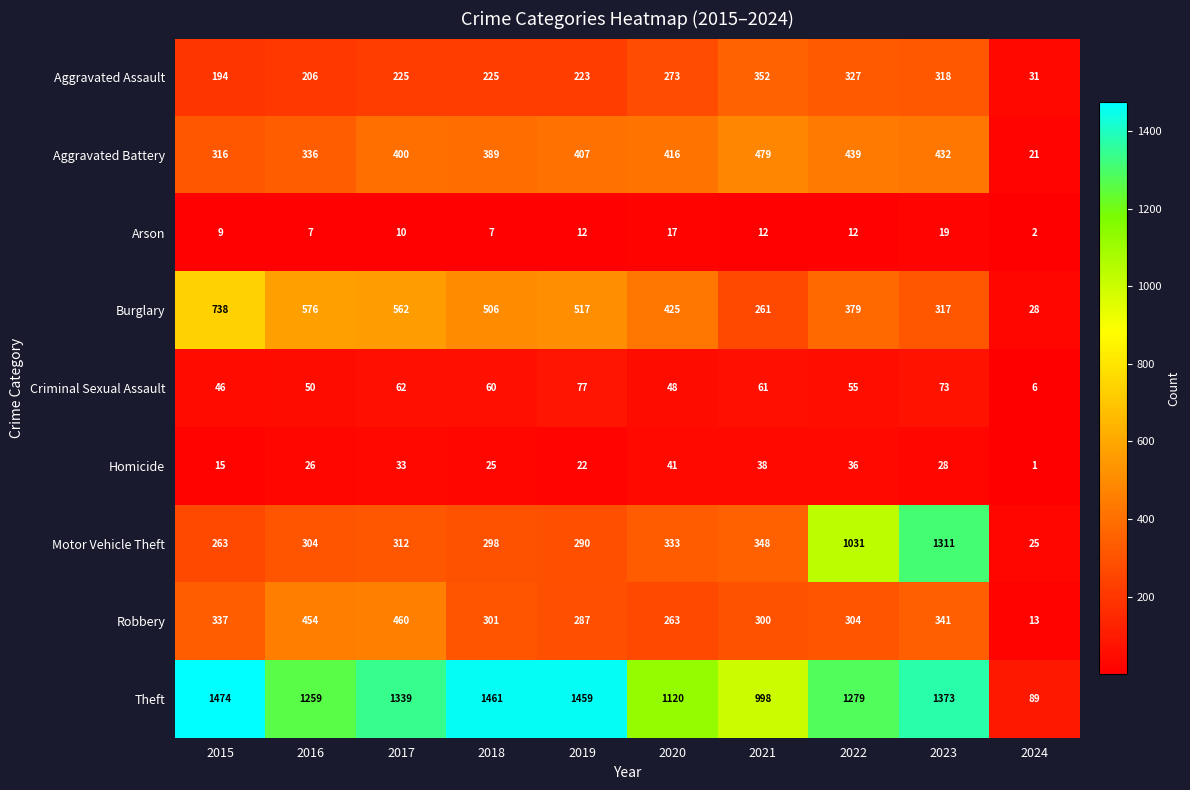

Which series has the largest range (max minus min)?

Theft